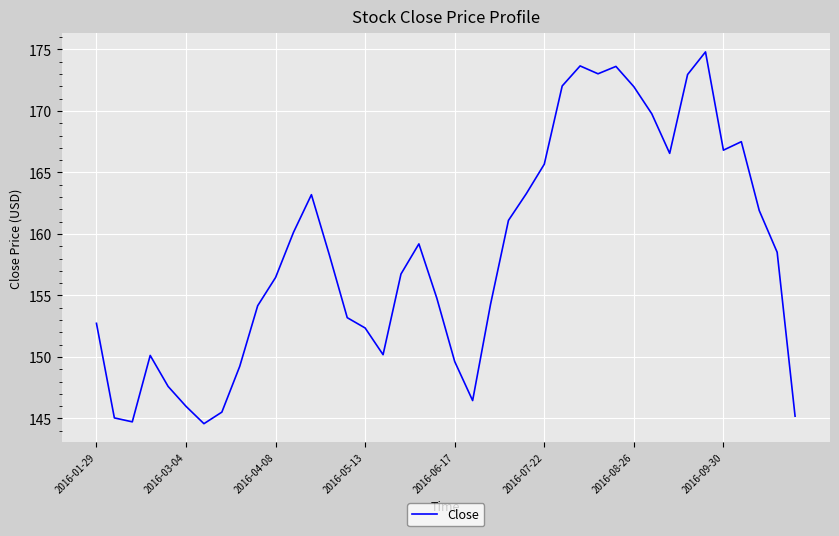

What is the smallest value displayed?

144.6